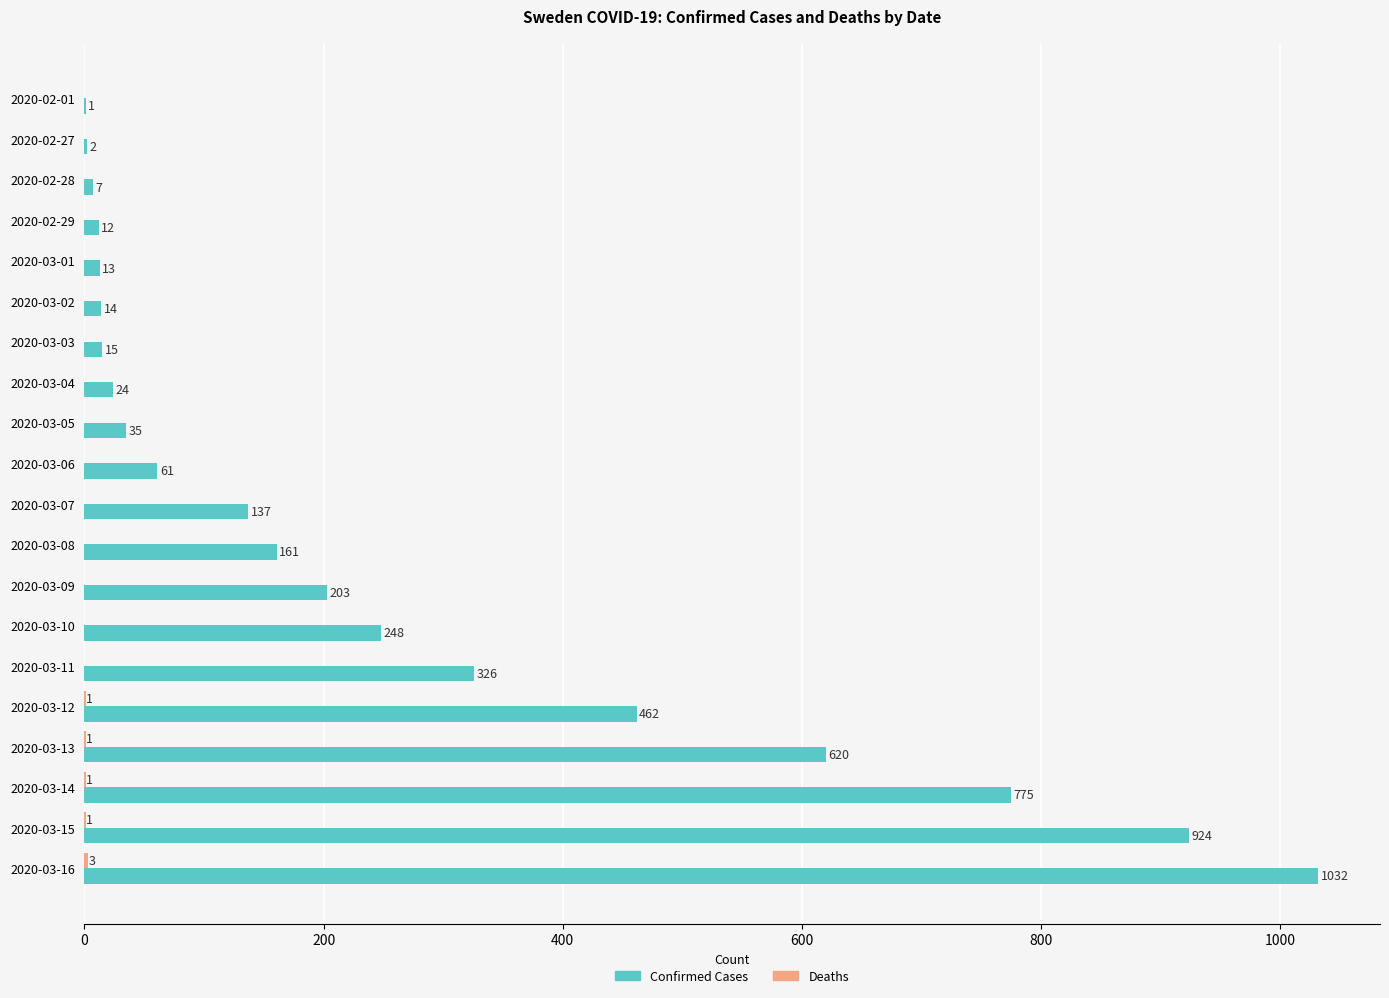

Between 2020-03-11 and 2020-03-13, which series saw the biggest shift?

Confirmed Cases